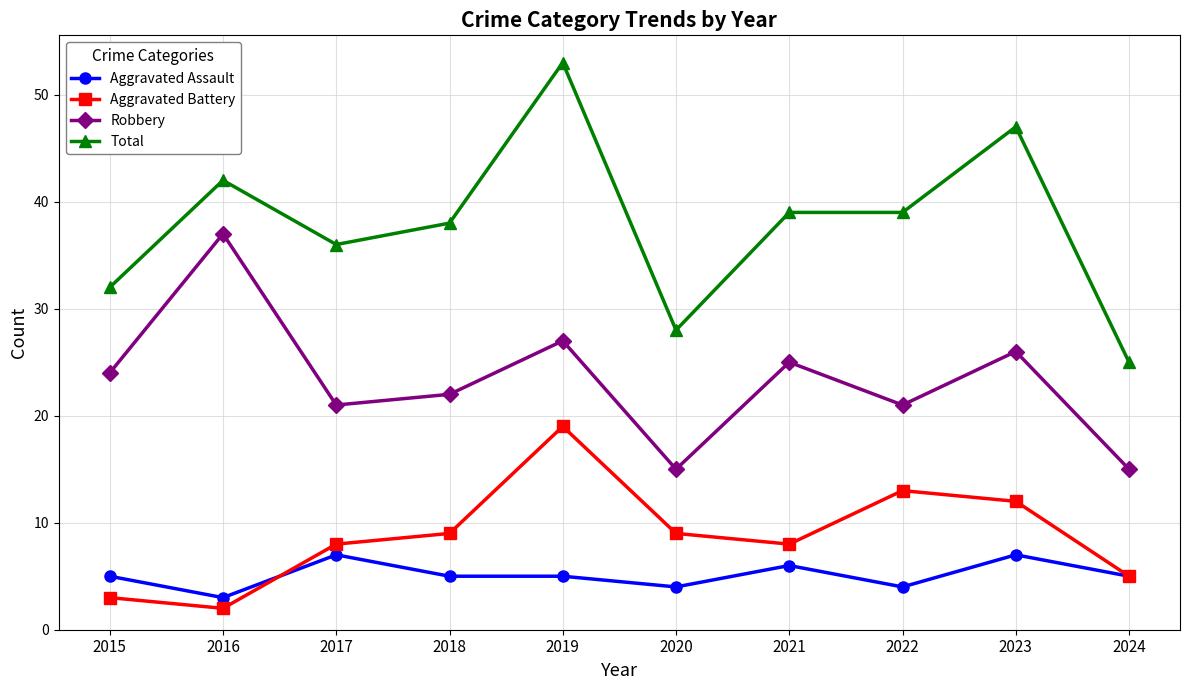

True or false: Robbery has more than 2 points higher than both neighbors.

True